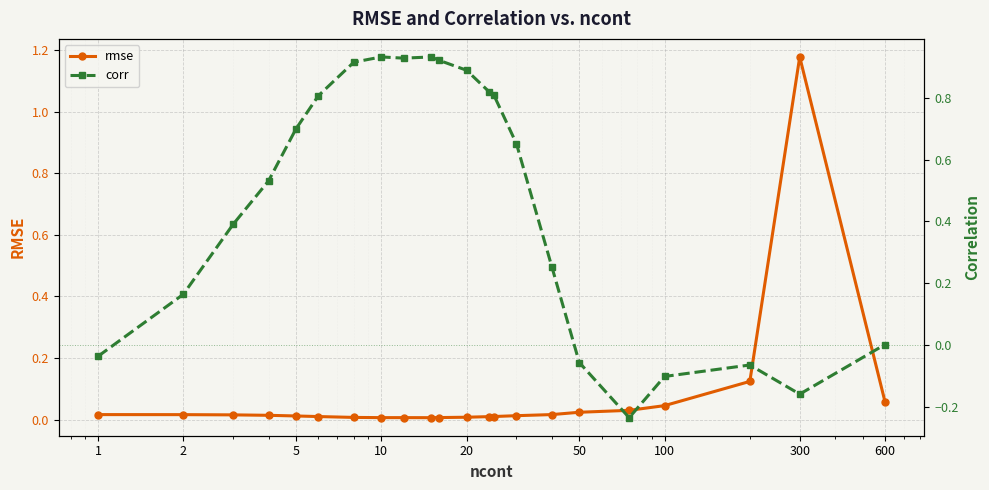

Reading left to right, list all the values displayed in this chart.

rmse: 0.0	0.0	0.0	0.0	0.0	0.0	0.0	0.0	0.0	0.0	0.0	0.0	0.0	0.0	0.0	0.0	0.0	0.0	0.0	0.1	1.2	0.1
corr: -0.0	0.2	0.4	0.5	0.7	0.8	0.9	0.9	0.9	0.9	0.9	0.9	0.8	0.8	0.7	0.3	-0.1	-0.2	-0.1	-0.1	-0.2	0.0